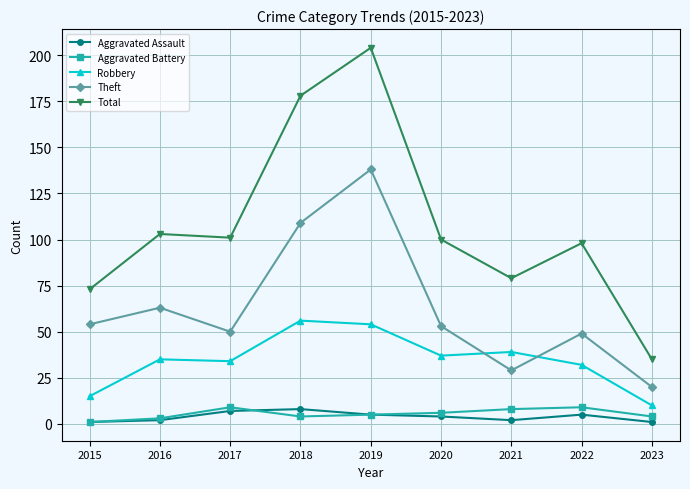

True or false: Total has a value of 73 at 2015.

True